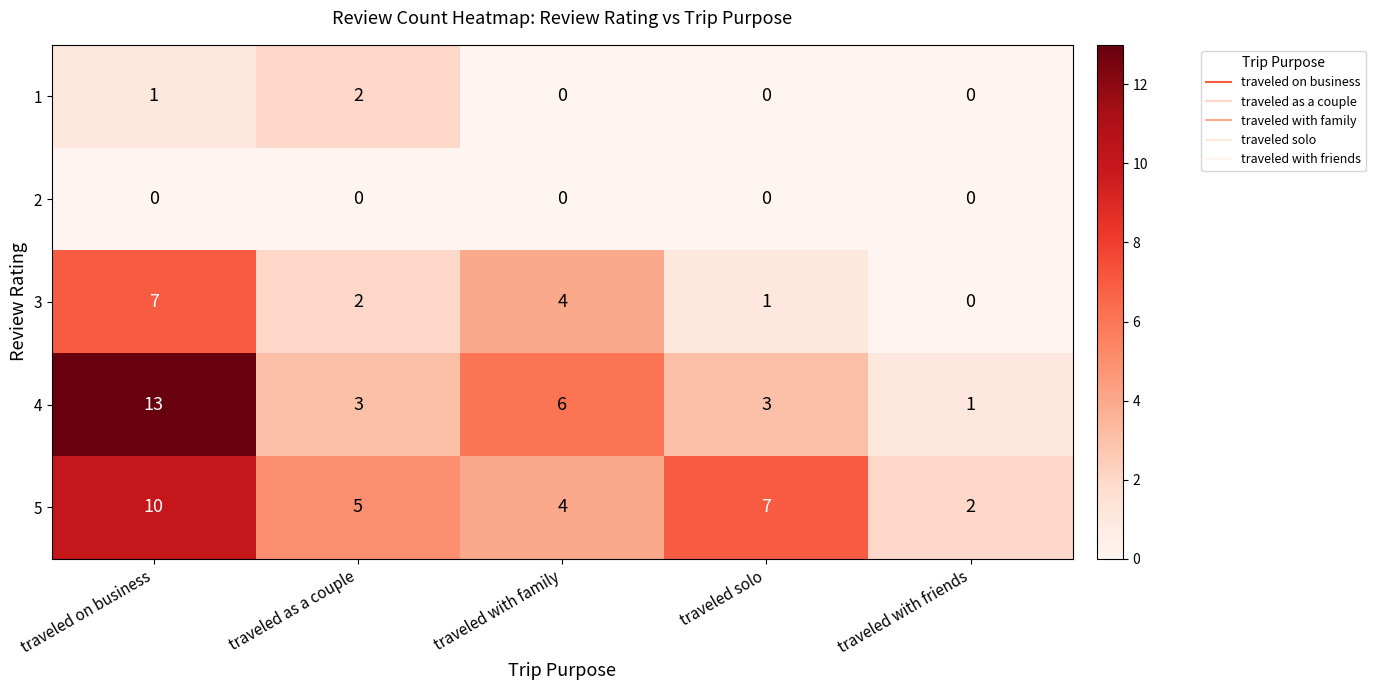

Count the number of data series in this chart.

5